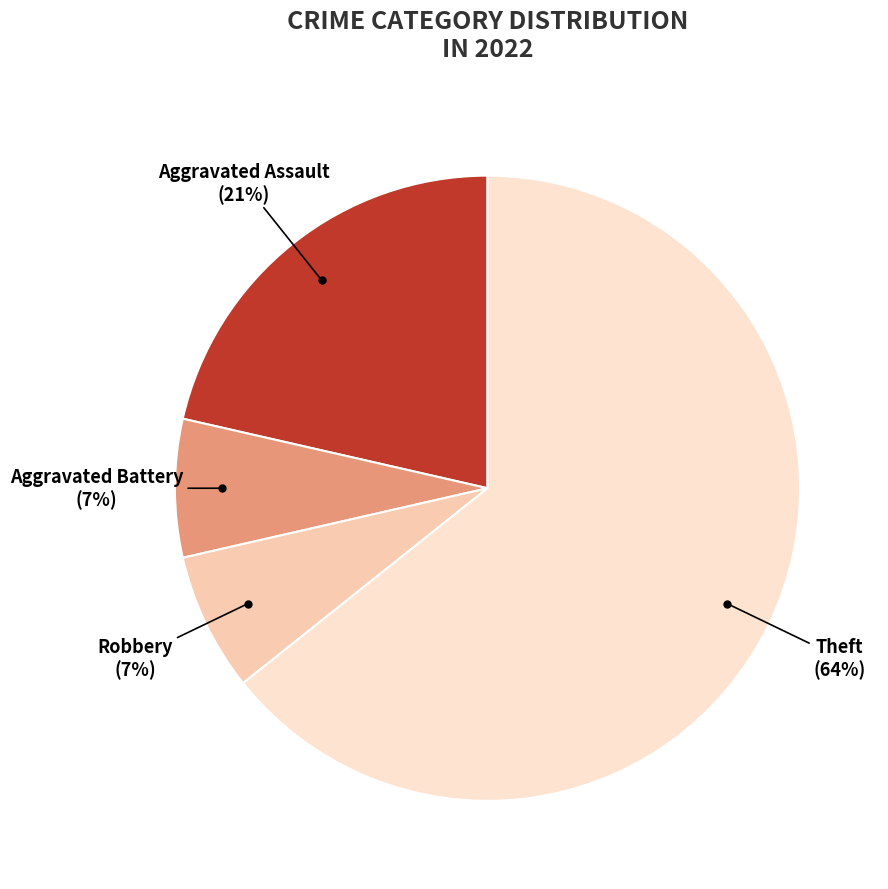

Does any single category account for the majority?

Yes